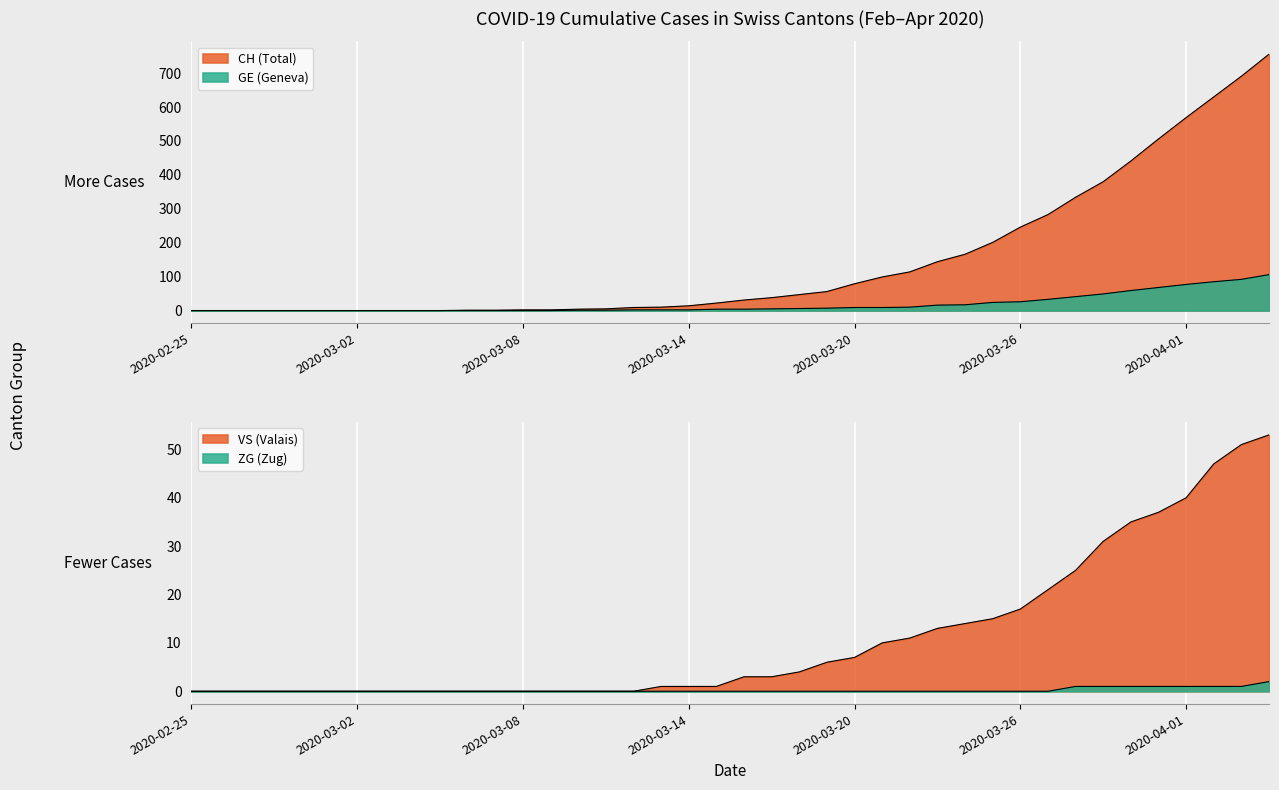

Which series has the largest total across all categories?

CH